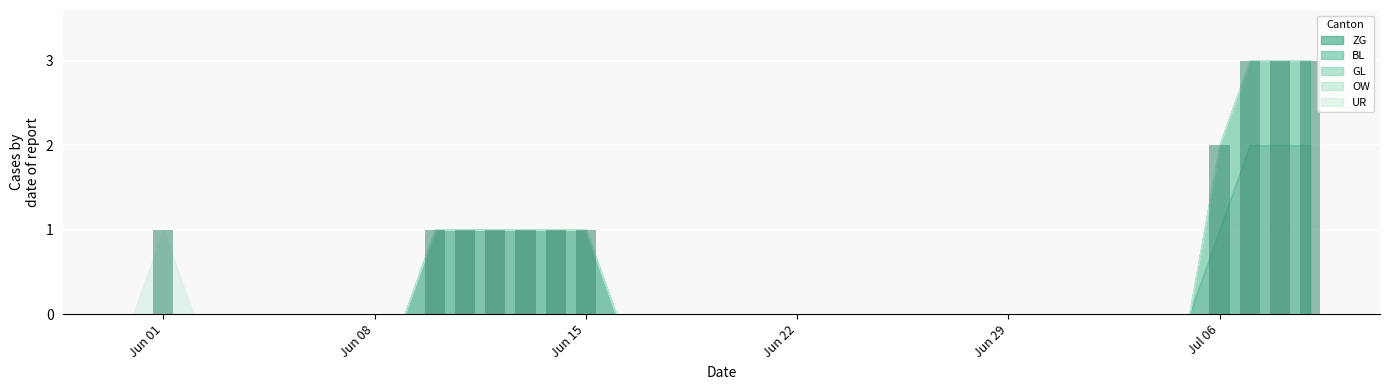

What is the greatest value displayed?

3